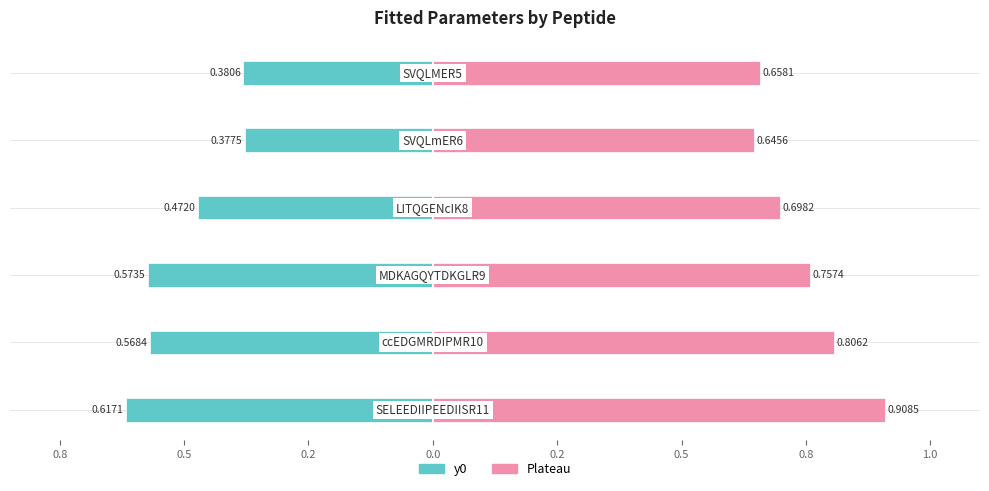

Read the y0 value at 0.0.

-0.6